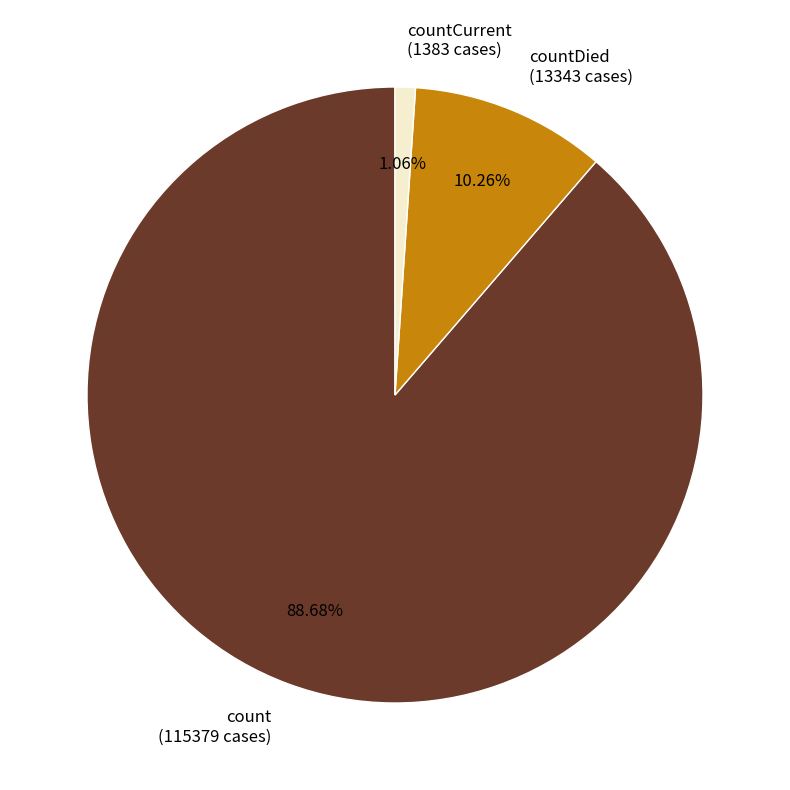

Which category has the biggest portion of the pie?

count (115379 cases)